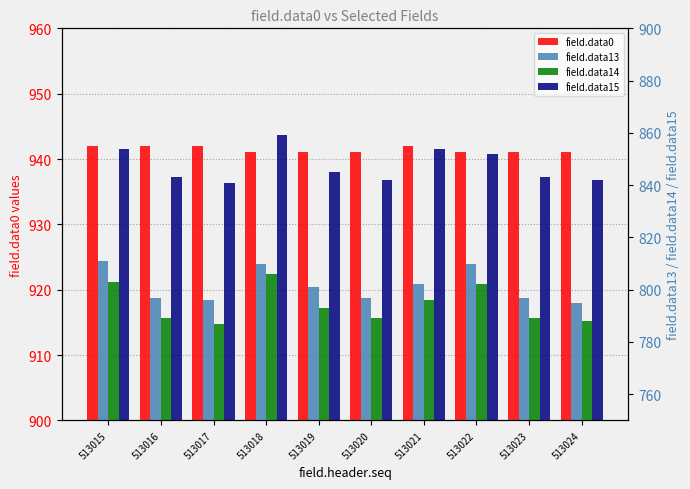

How many bars are there in total?

40